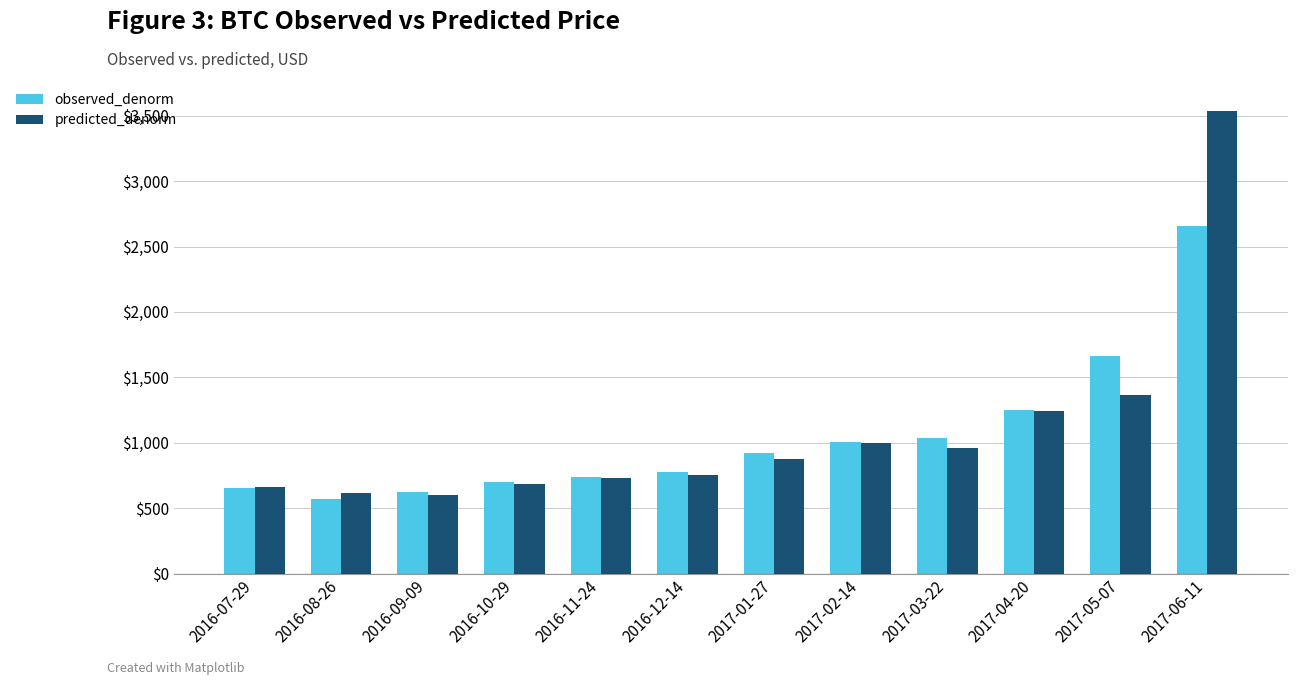

List the series in order of their peak value, lowest first.

observed_denorm, predicted_denorm